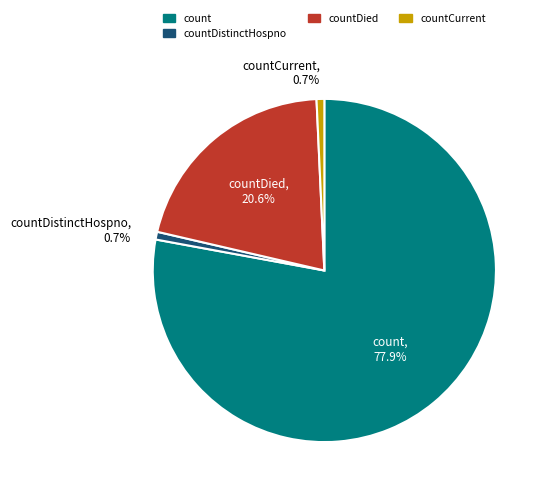

Which category has the biggest portion of the pie?

count